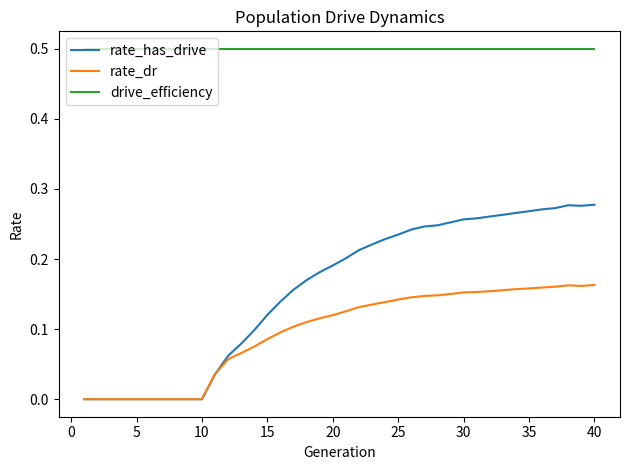

True or false: rate_has_drive and drive_efficiency intersect in this chart.

False